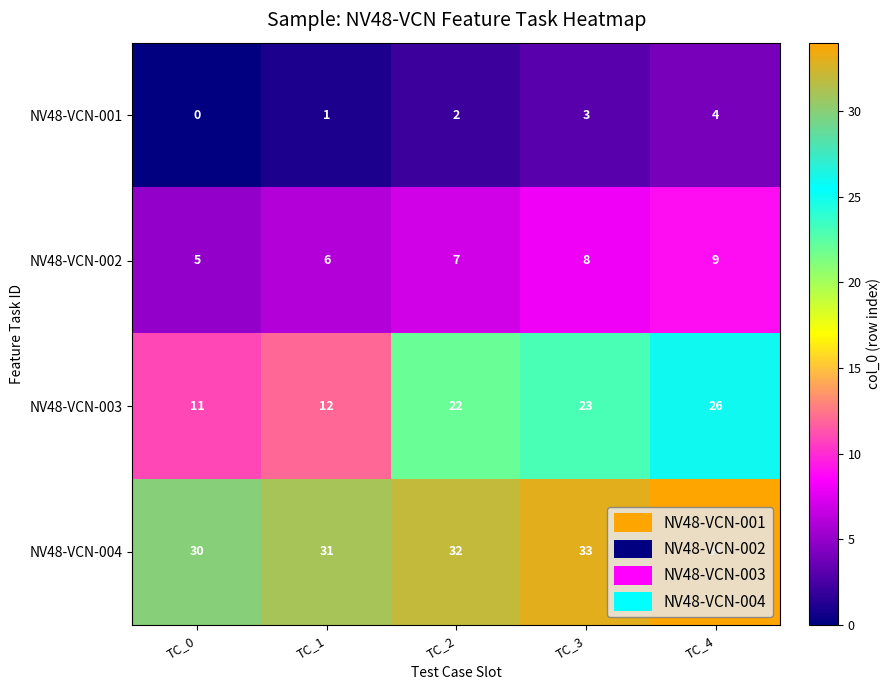

At which label is NV48-VCN-003 closest to 18?

TC_2